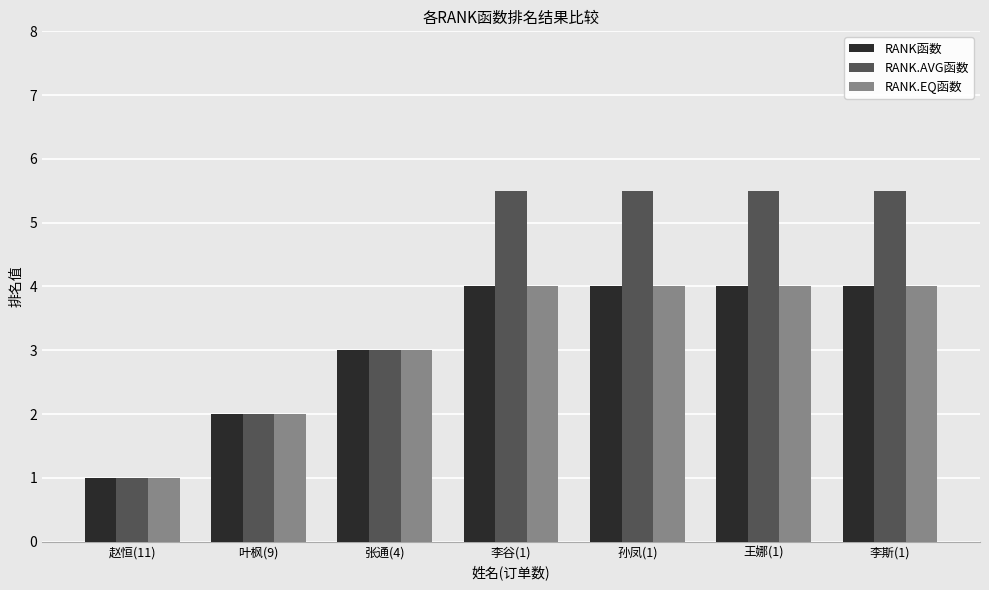

The value of RANK.AVG函数 at 张通(4) is 3.0. True or false?

True